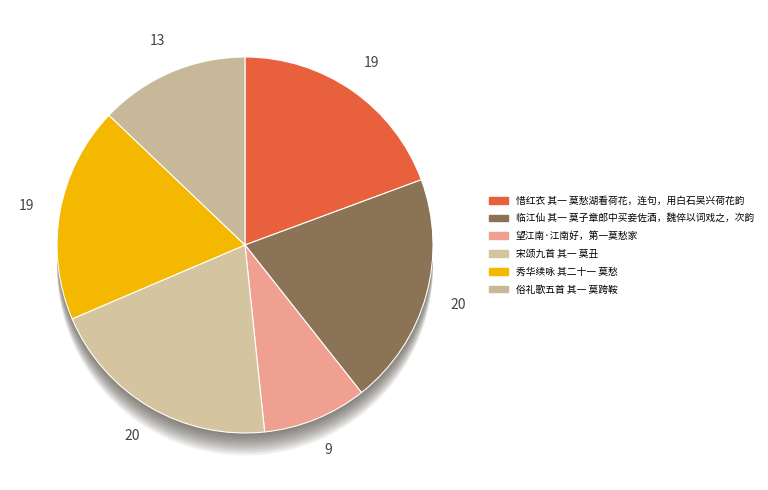

Count the number of slices in the pie.

6